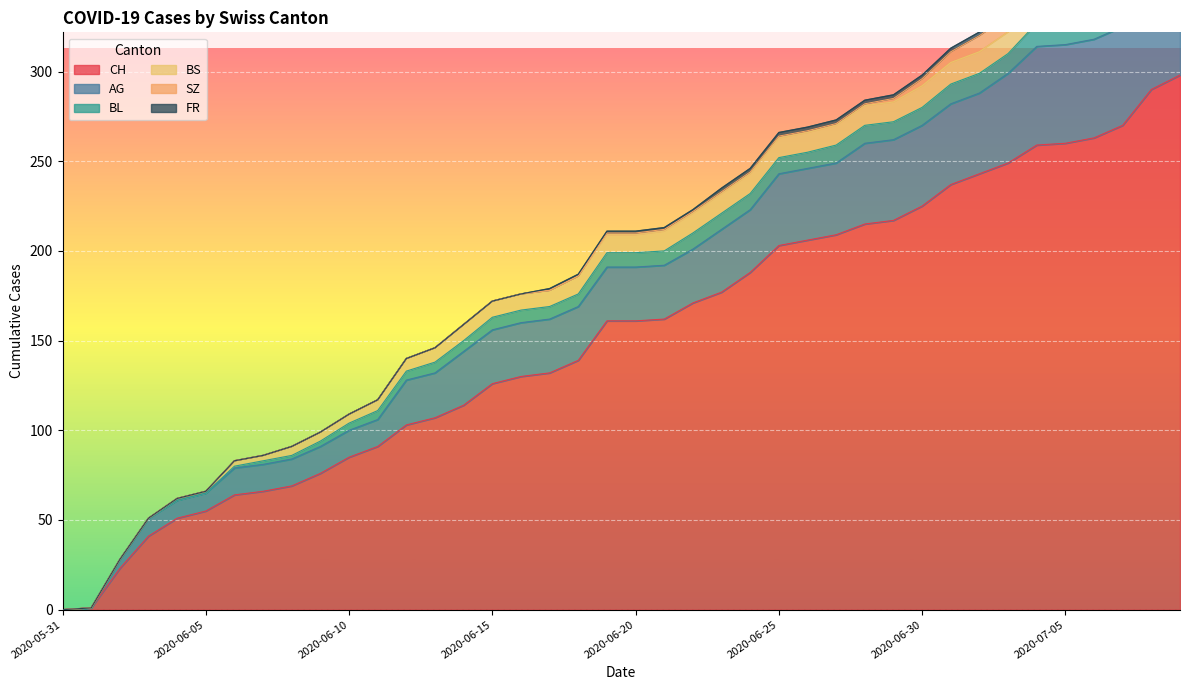

Where does the CH series first go above 161?

2020-06-21